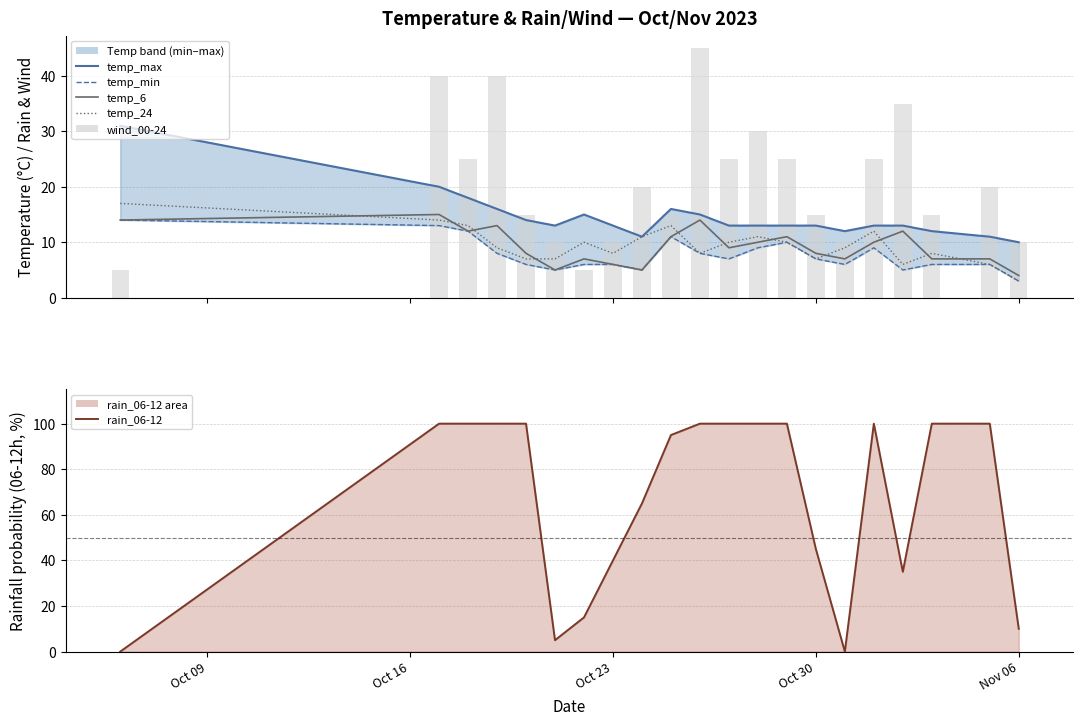

What is the label of the 2nd bar from the left?

Oct 16